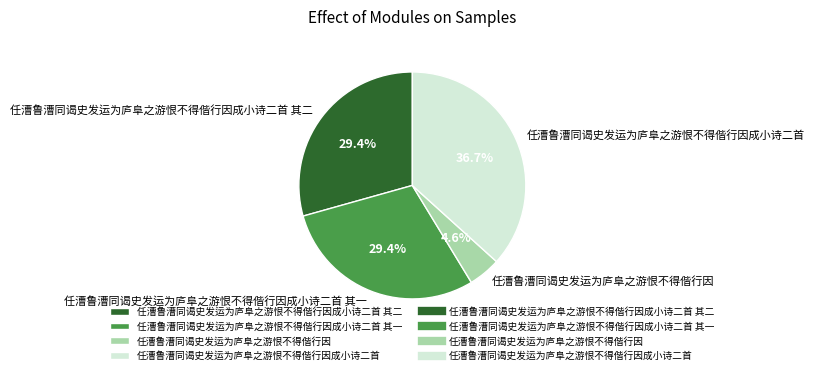

Count the number of slices in the pie.

4